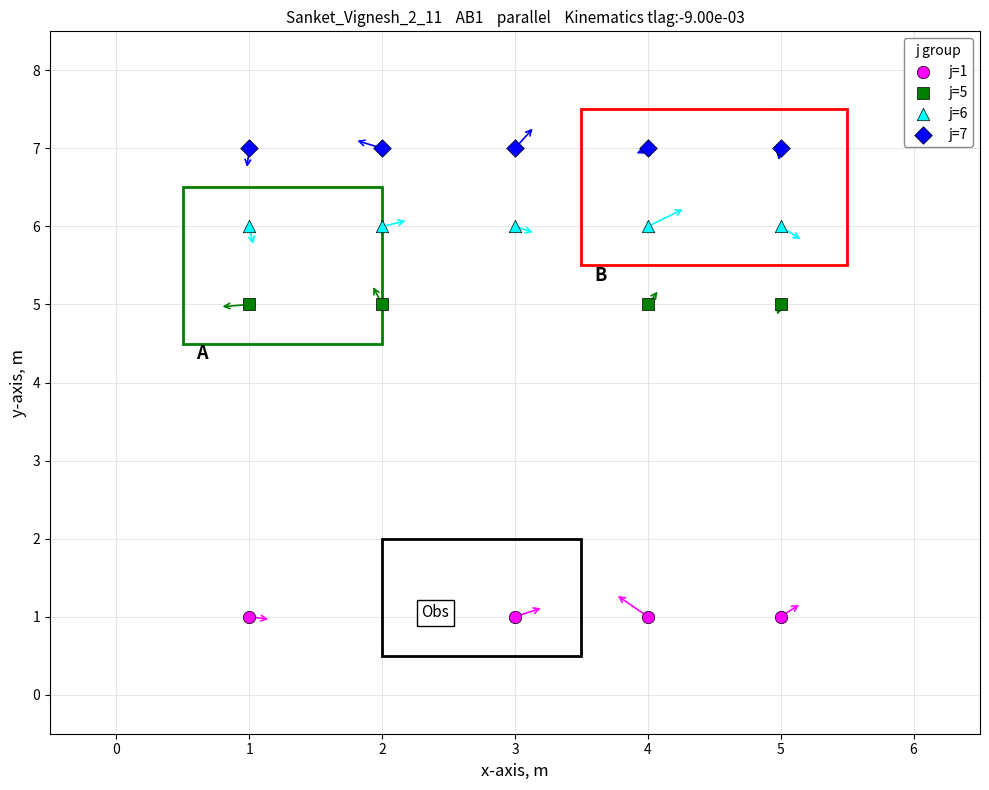

What are all the series names shown in the legend?

j=1, j=5, j=6, j=7